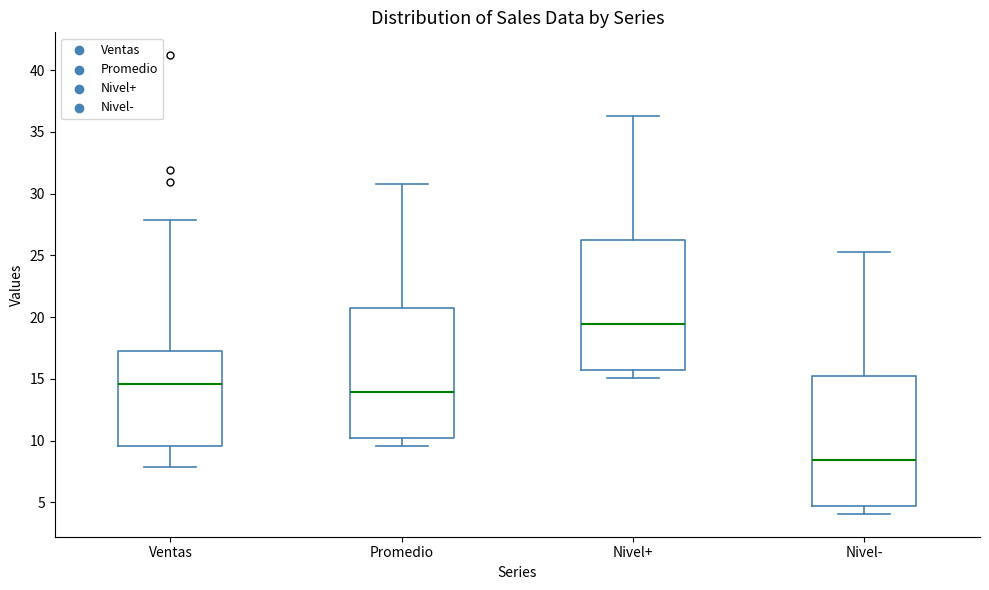

Reading left to right, transcribe this box plot: for each box, give where its median line is, the range the box spans, and where its two whiskers end, as read against the y-axis. The values are not printed on the chart, so give them approximately, as read against the axis.

Ventas: median 14.5, box 9.5 to 17.5, whiskers 8.0 to 28.0
Promedio: median 14.0, box 10.0 to 20.5, whiskers 9.5 to 31.0
Nivel+: median 19.5, box 15.5 to 26.5, whiskers 15.0 to 36.5
Nivel-: median 8.5, box 4.5 to 15.0, whiskers 4.0 to 25.5